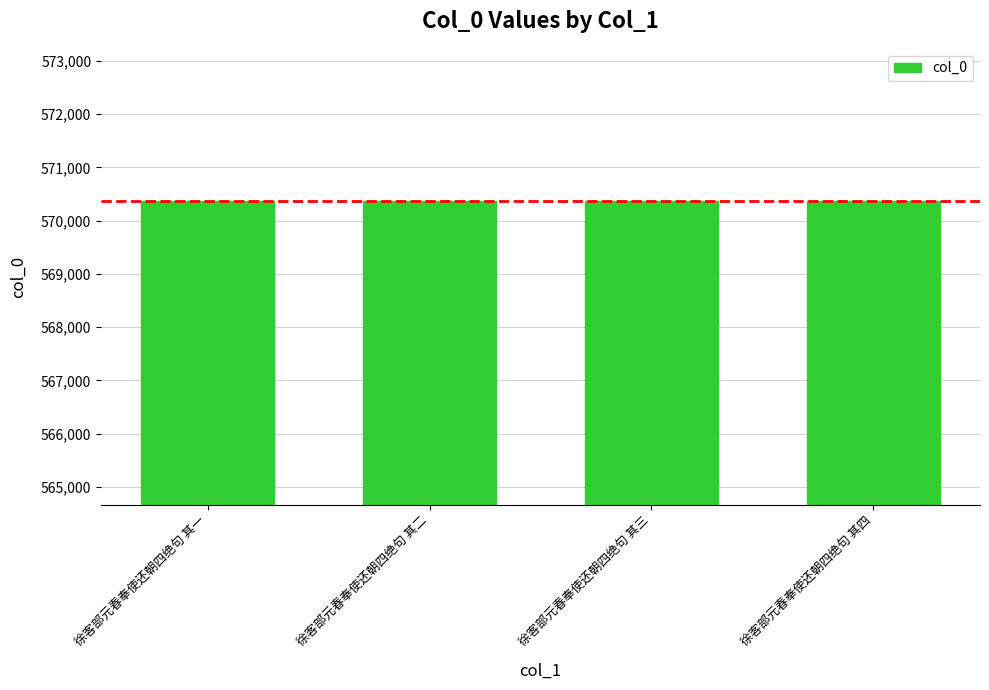

What is the value of the 2nd bar from the left?

570373